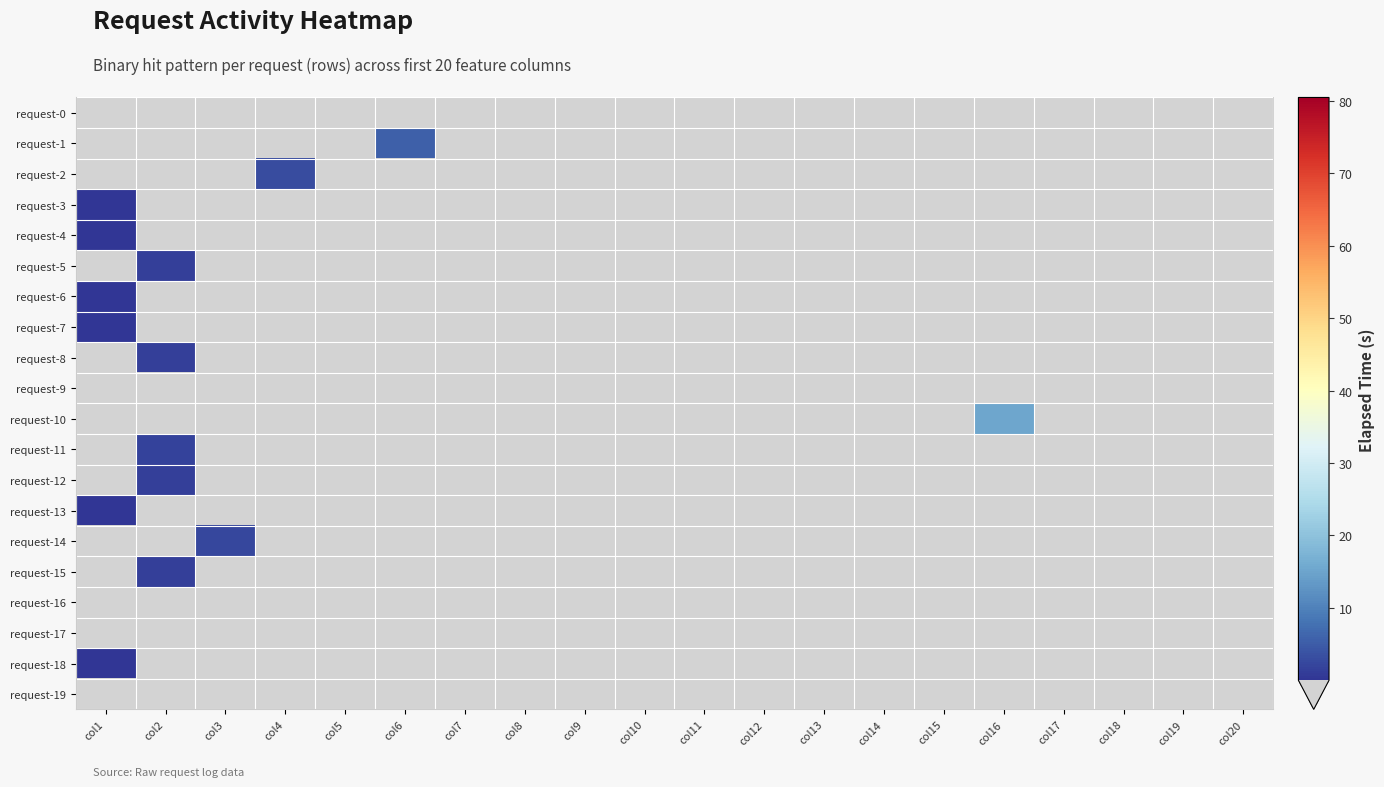

At which category is the sum across all series the highest?

col16